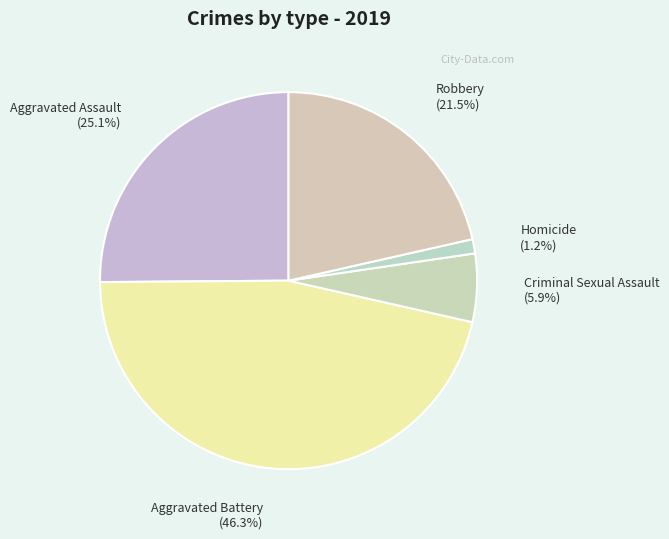

How many slices are in this pie chart?

5